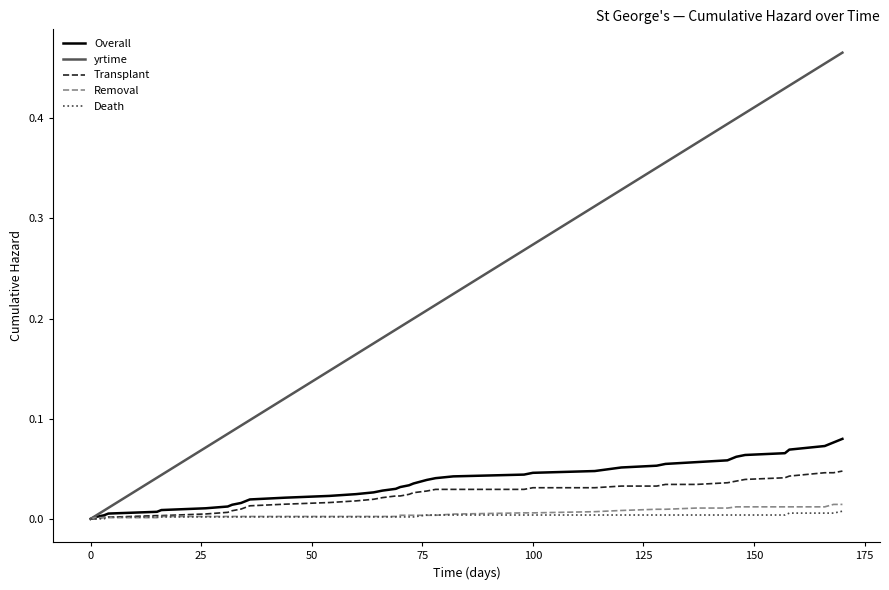

Which series has the widest spread of values?

yrtime